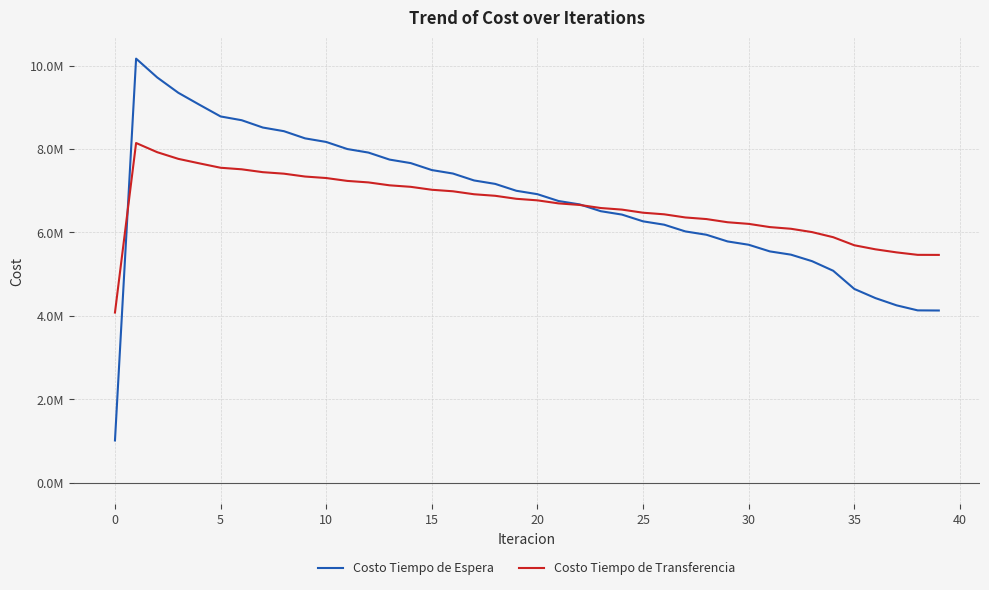

What is the label of the 2nd point from the right?

38